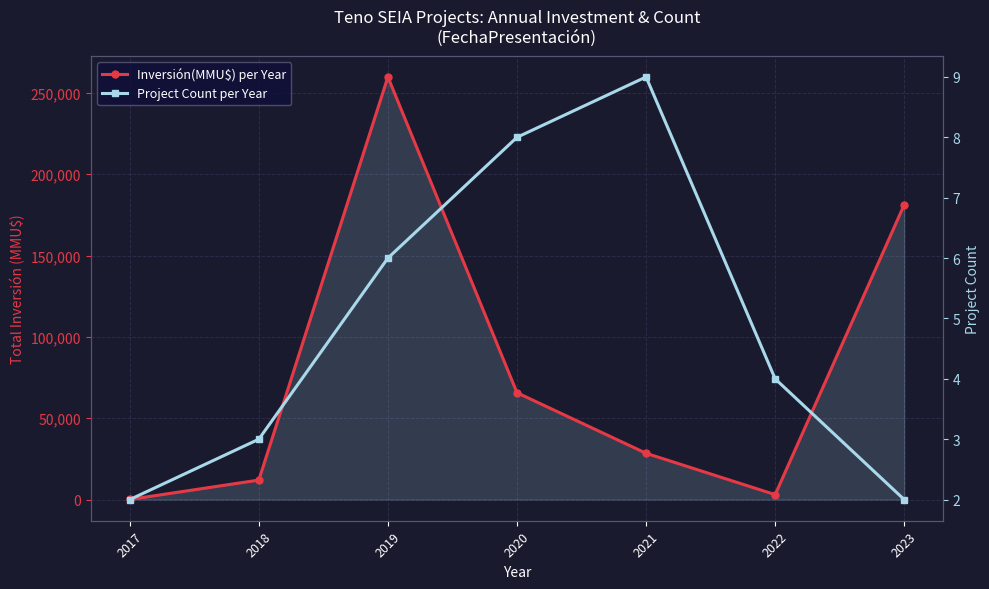

What are all the series names shown in the legend?

Inversión(MMU$) per Year, Project Count per Year